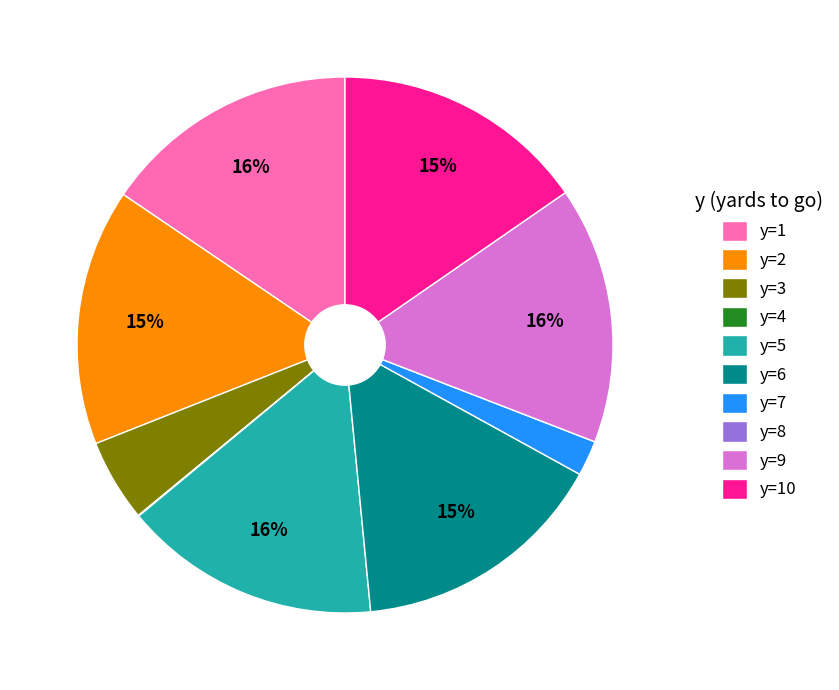

Combined, do y=10 and y=2 account for over 50%?

No